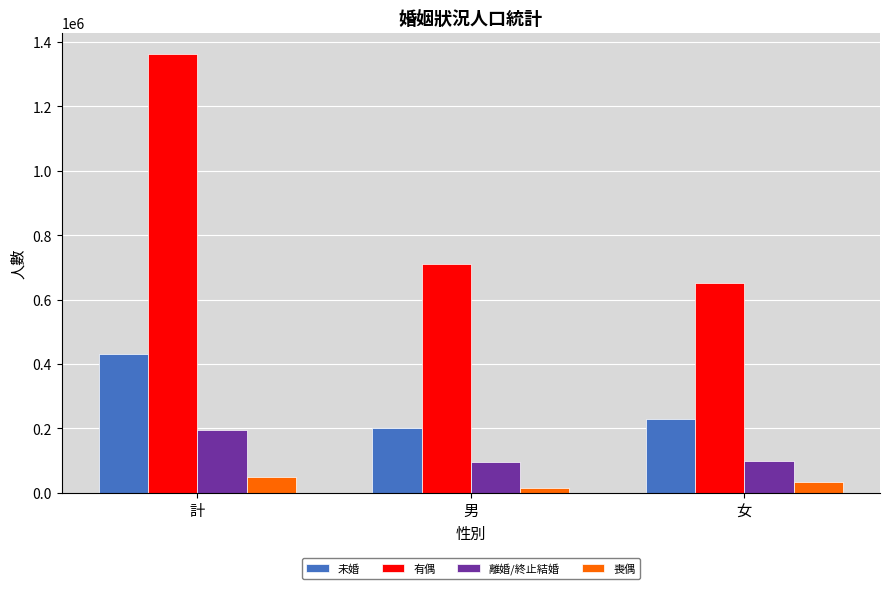

What is the sum of all 喪偶 values?

101450